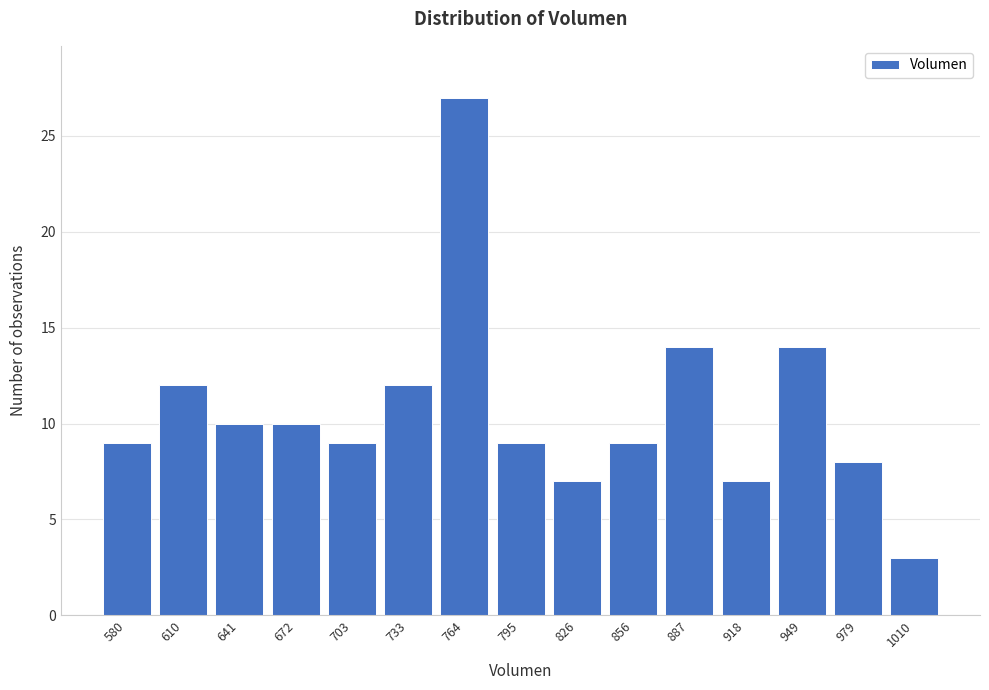

Reading right to left, extract all data points from this chart.

3	8	14	7	14	9	7	9	27	12	9	10	10	12	9